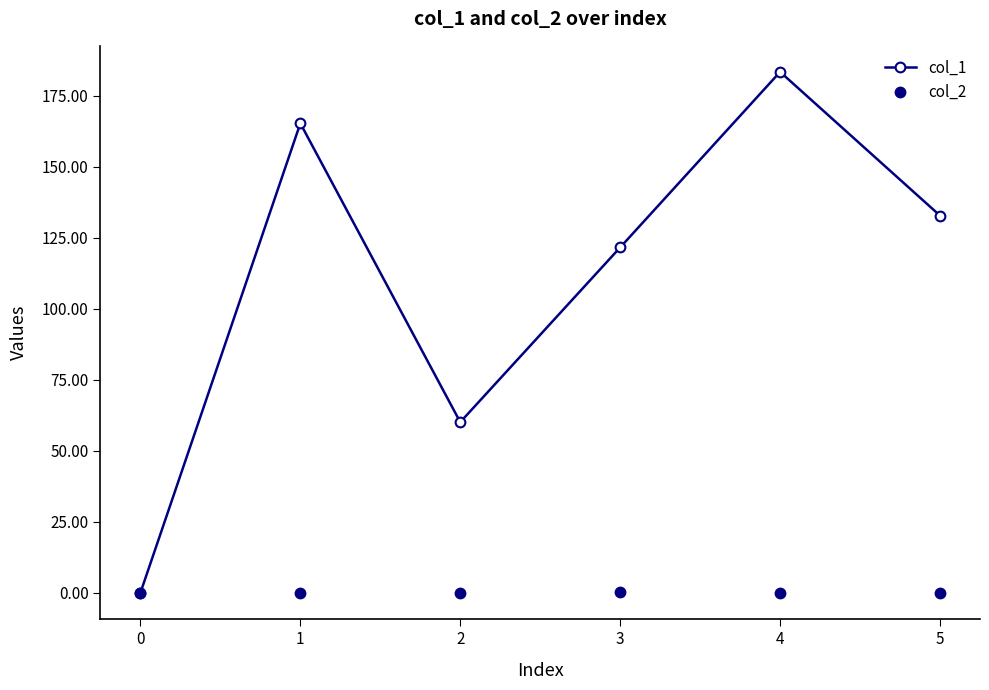

How many positive values does the col_1 series have?

5